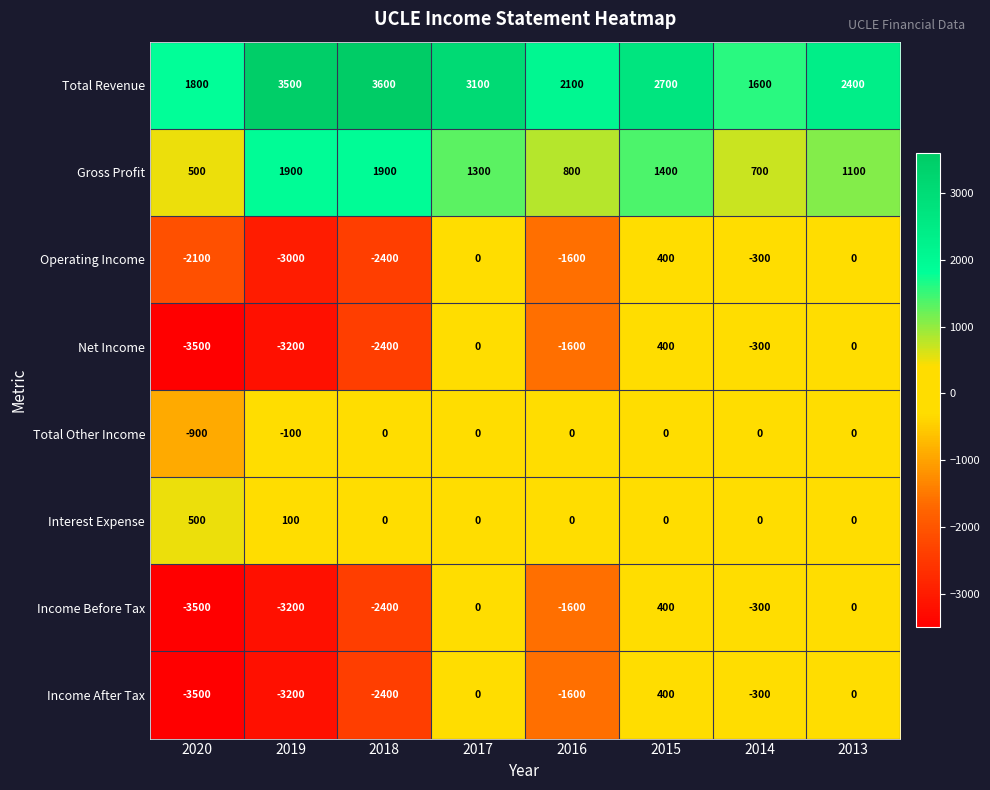

At how many categories does at least one series exceed 1466?

8